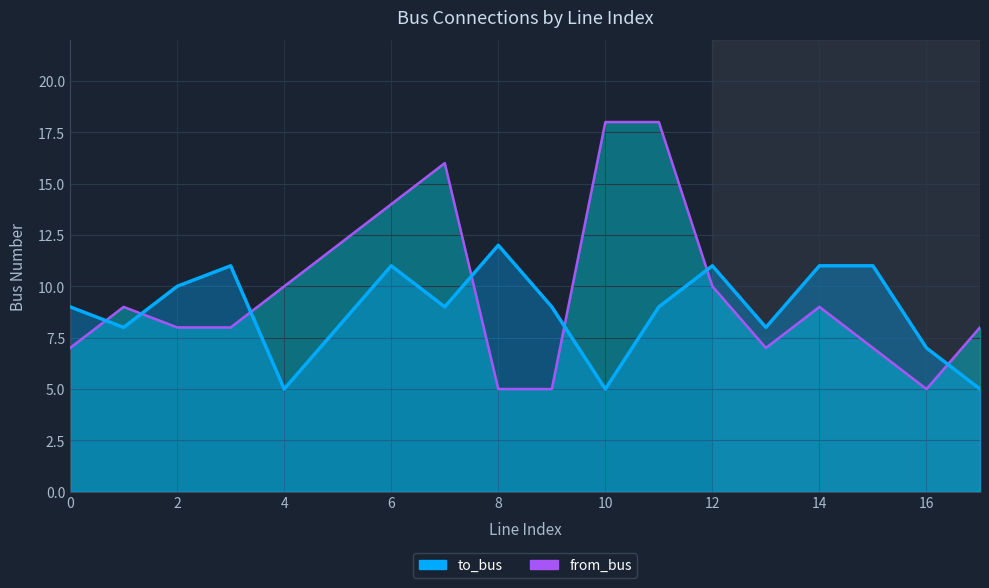

Reading left to right, extract all data points from this chart.

from_bus: 0=7	1=9	2=8	3=8	4=10	5=12	6=14	7=16	8=5	9=5	10=18	11=18	12=10	13=7	14=9	15=7	16=5	17=8
to_bus: 0=9	1=8	2=10	3=11	4=5	5=8	6=11	7=9	8=12	9=9	10=5	11=9	12=11	13=8	14=11	15=11	16=7	17=5